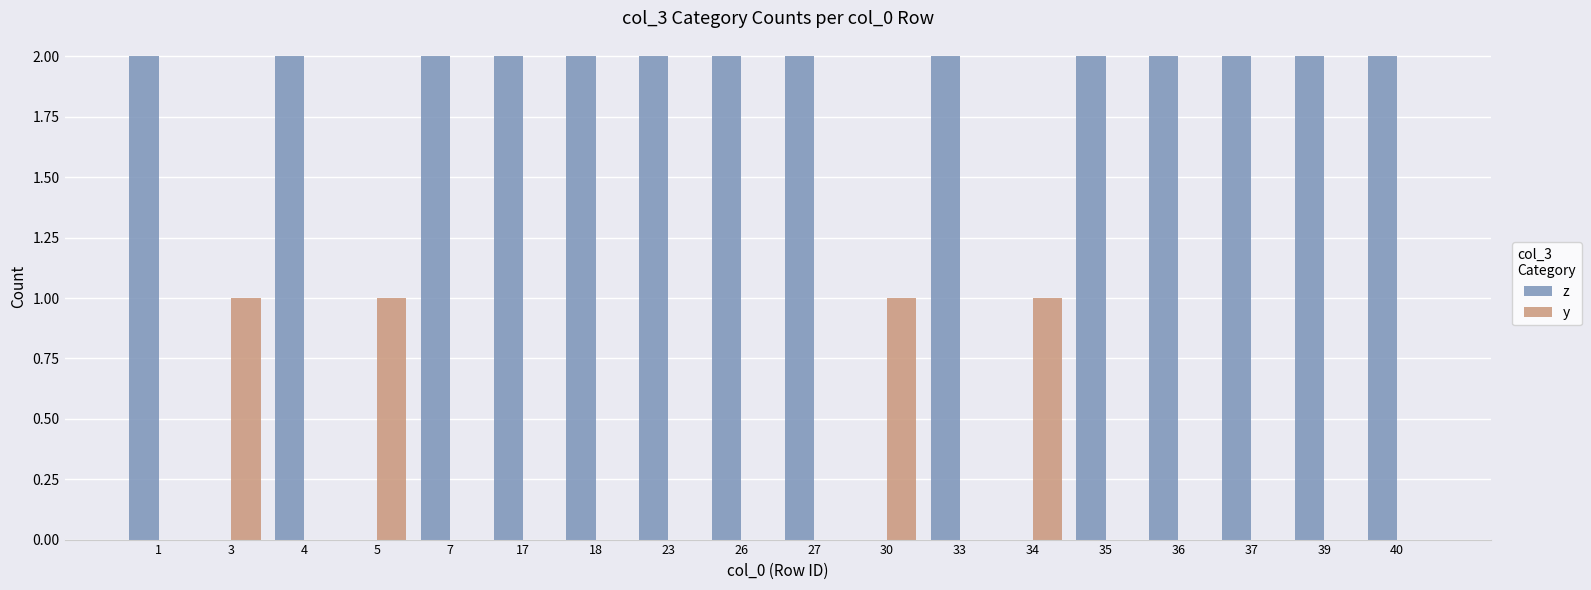

How many series are shown in this chart?

2